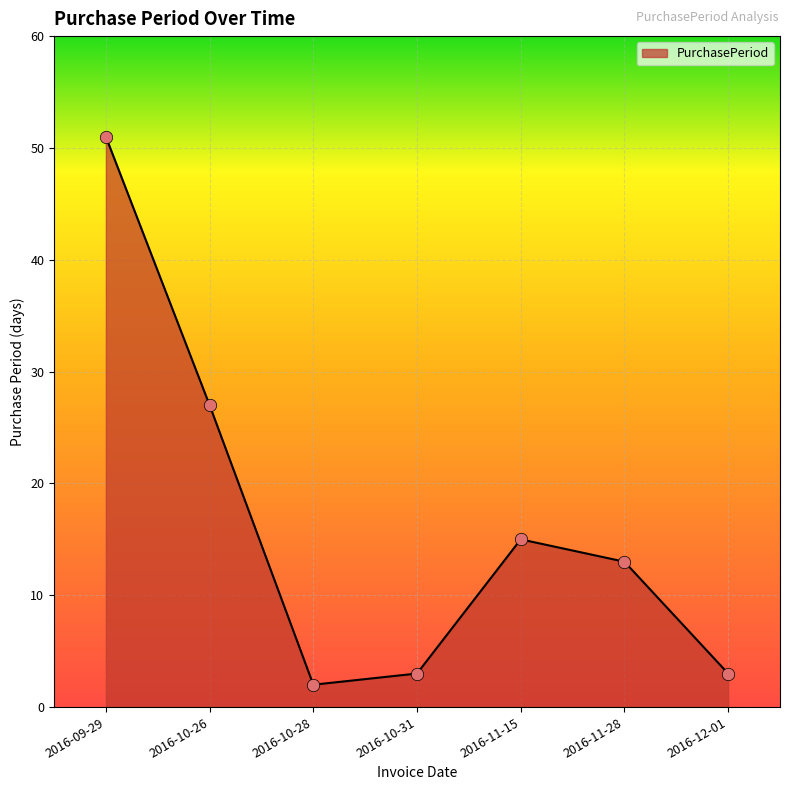

Between 2016-10-26 and 2016-09-29, which is larger?

2016-09-29